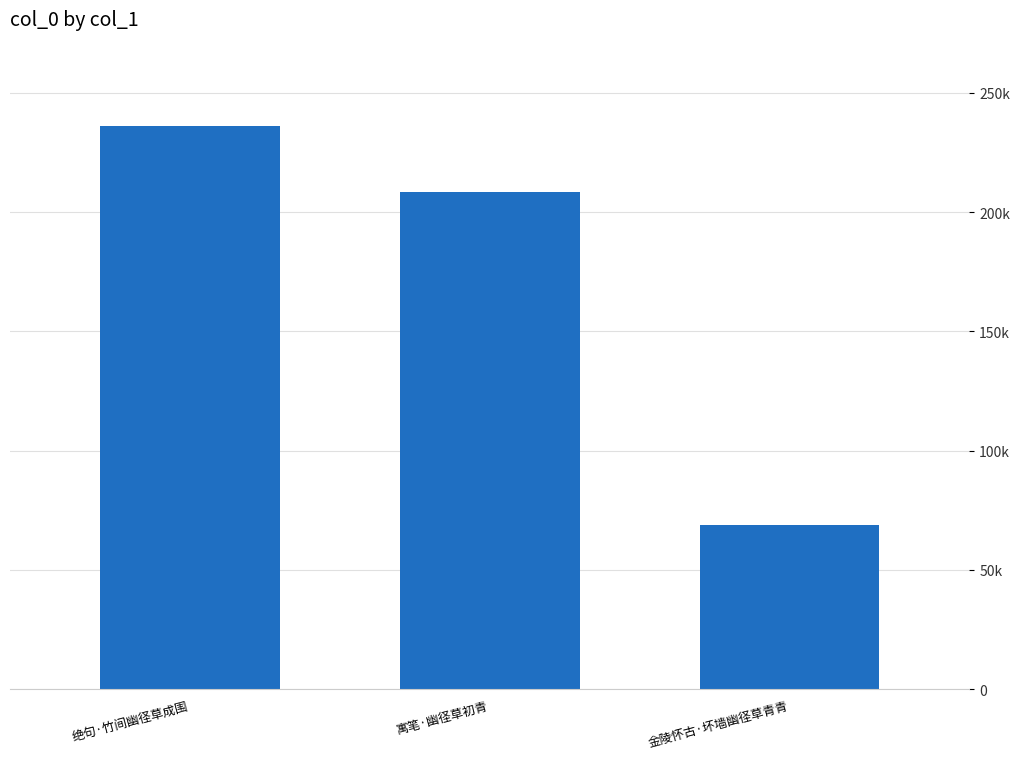

True or false: the data shows 328984 at 绝句·竹间幽径草成围.

False